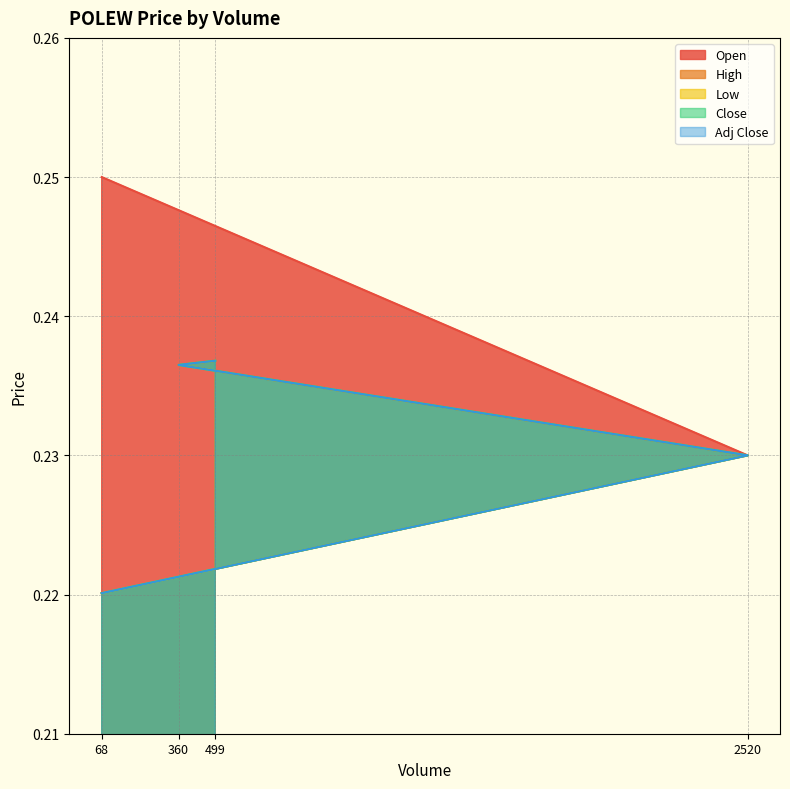

At which label does Adj Close reach its minimum?

68